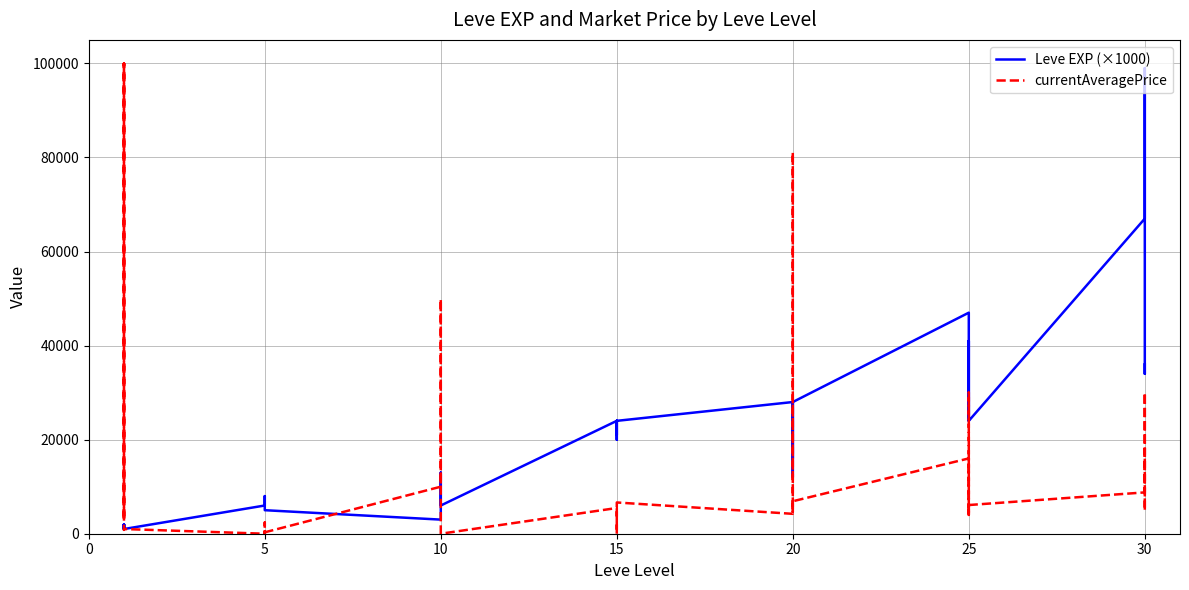

How many data points in currentAveragePrice are less than 4953?

20